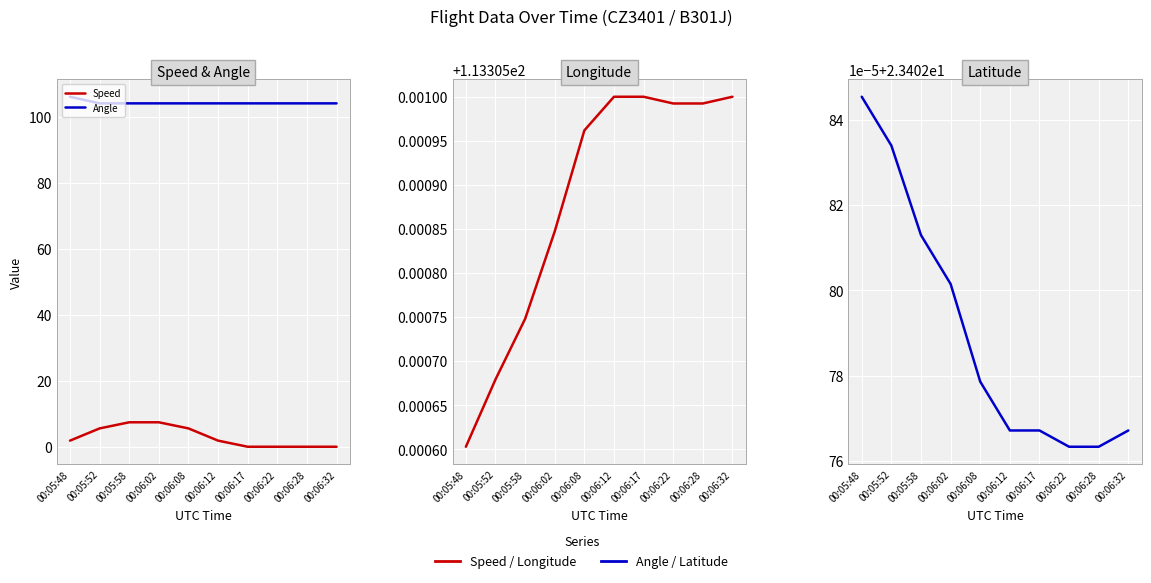

Read the Longitude value at 00:06:12.

113.3